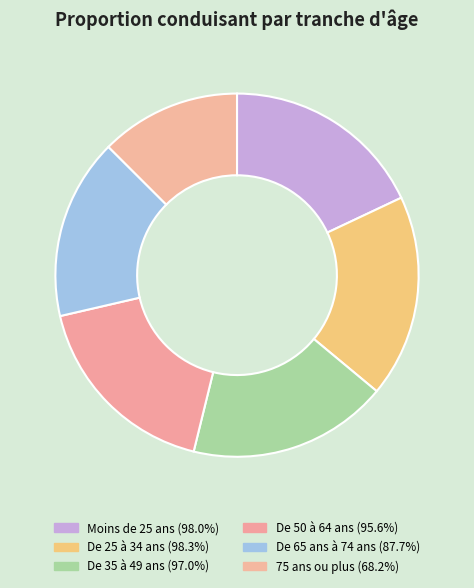

Which has a higher value, De 35 à 49 ans or Moins de 25 ans?

Moins de 25 ans